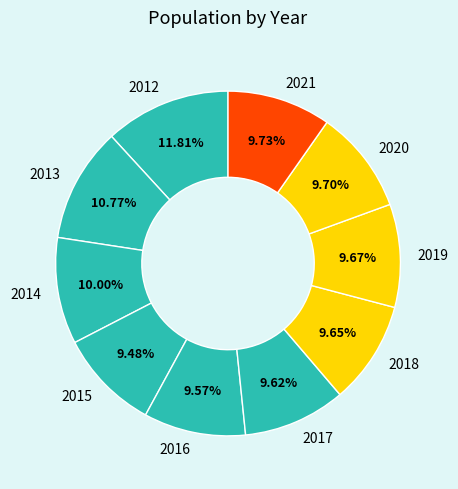

Which slice is the largest?

2012